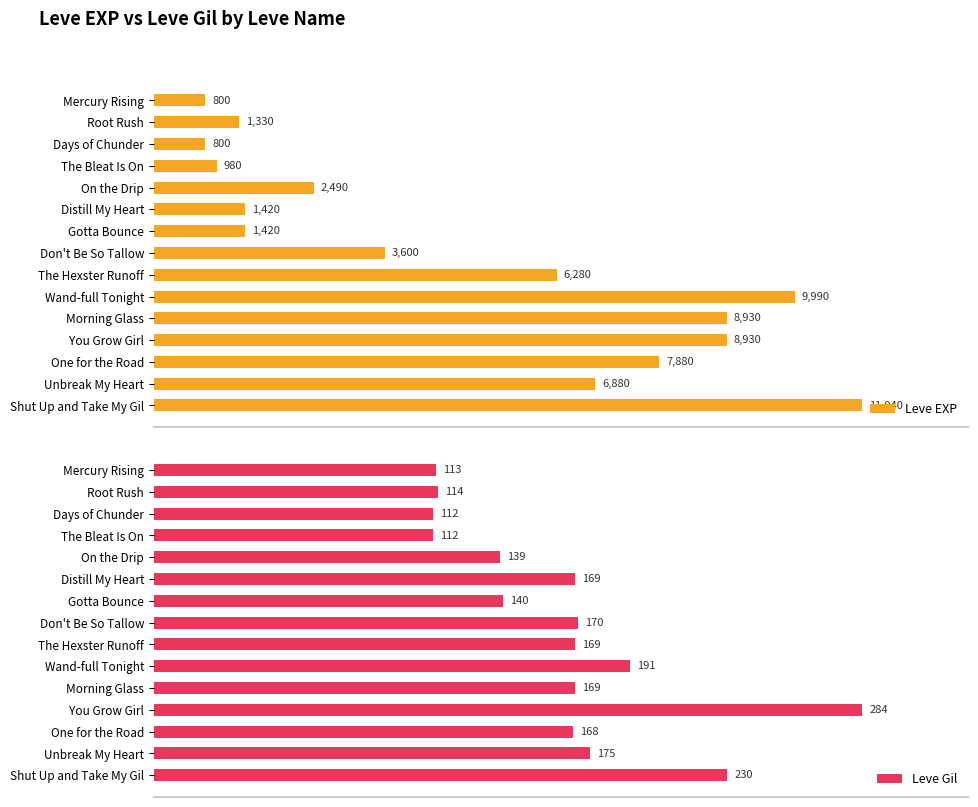

What is the minimum value shown in the chart?

112